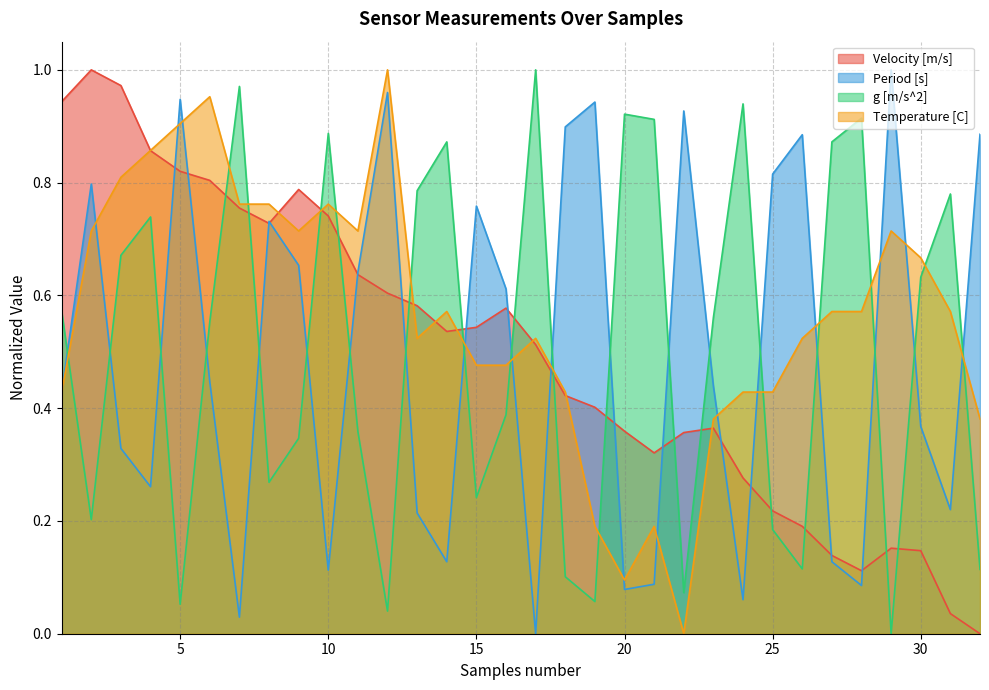

True or false: Period [s] and Temperature [C] cross at least once.

True